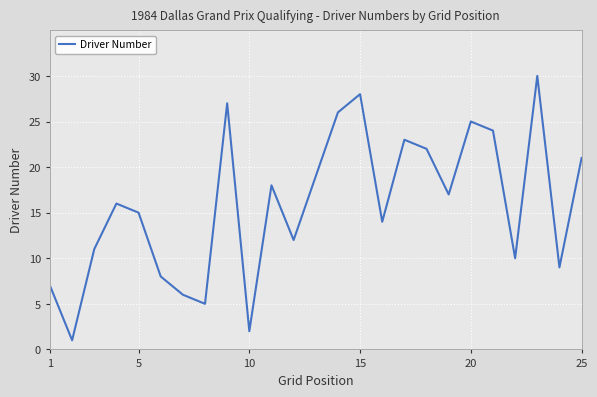

What is the maximum value shown in the chart?

30